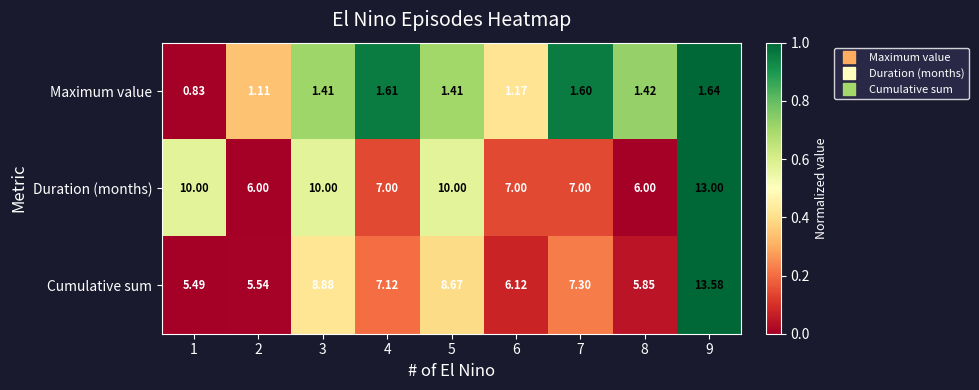

Which series has the largest range (max minus min)?

Cumulative sum